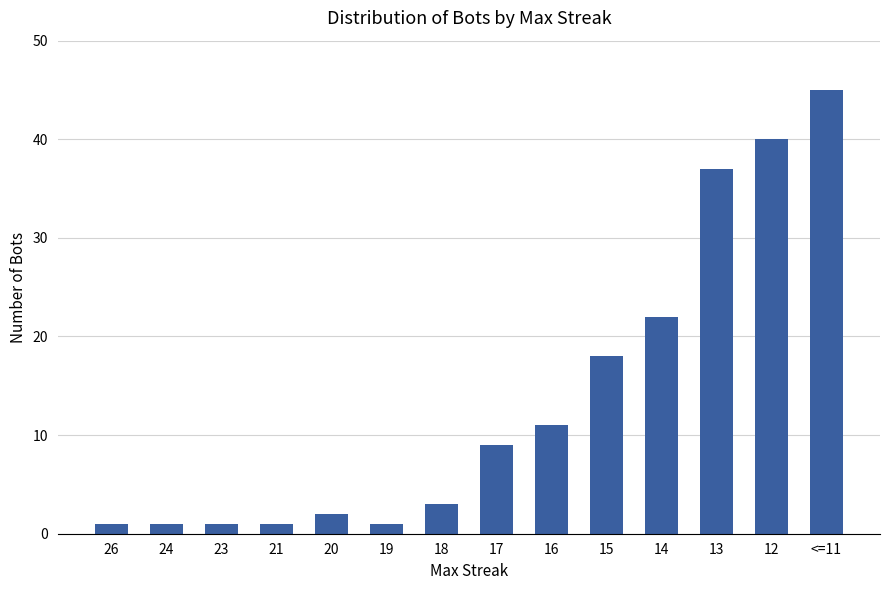

What is the value of the 7th bar from the left?

3